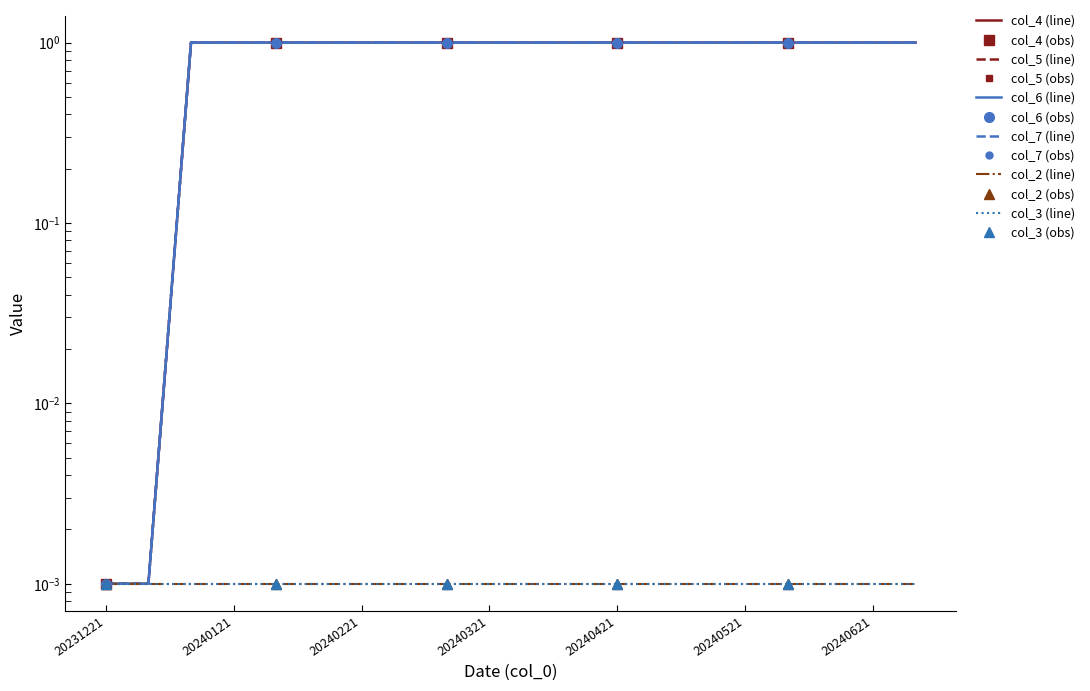

At which category is the sum across all series the highest?

20240111